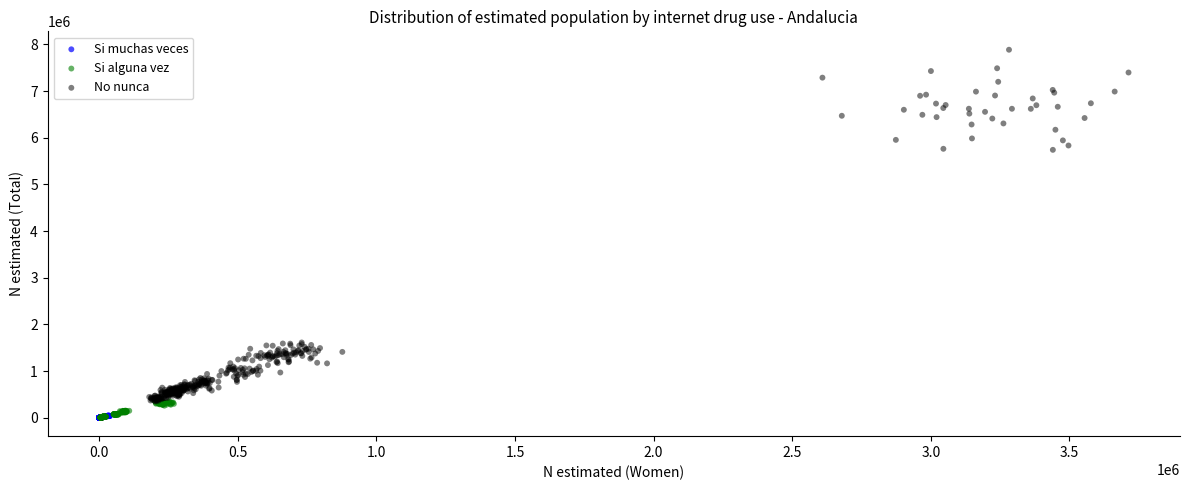

Which series has the largest Y range (max minus min)?

No nunca